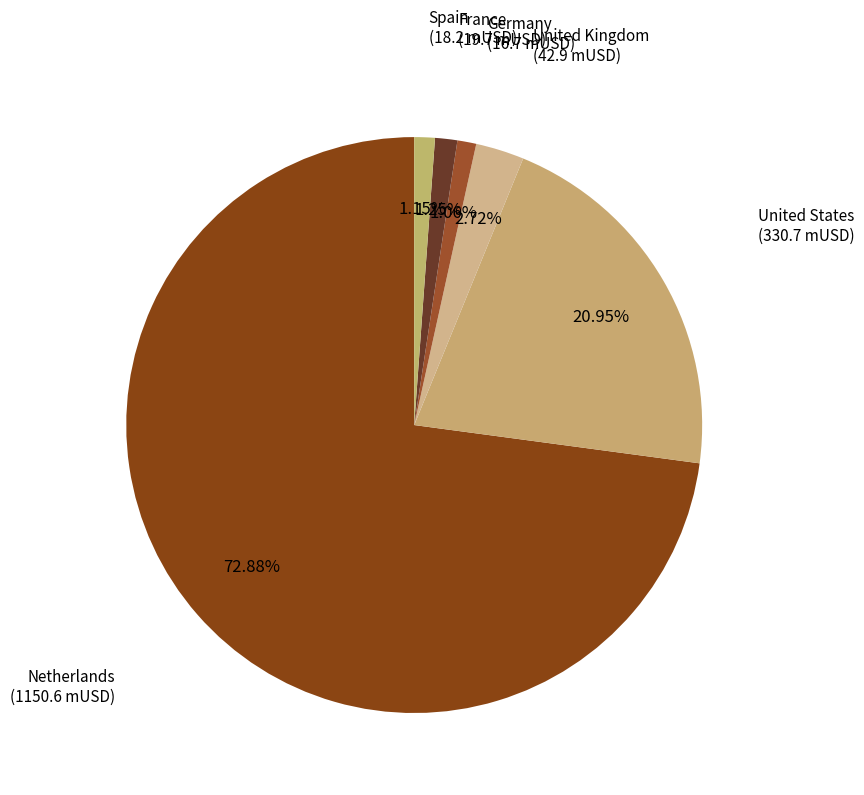

Does any single category account for the majority?

Yes